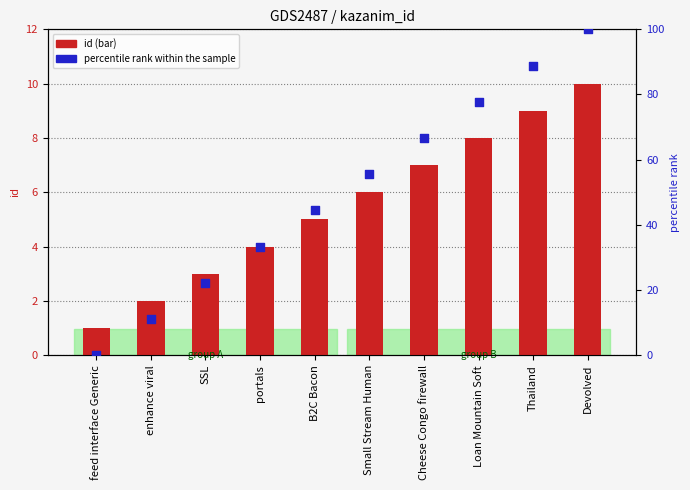

Which series reaches the minimum Y coordinate?

percentile rank within the sample